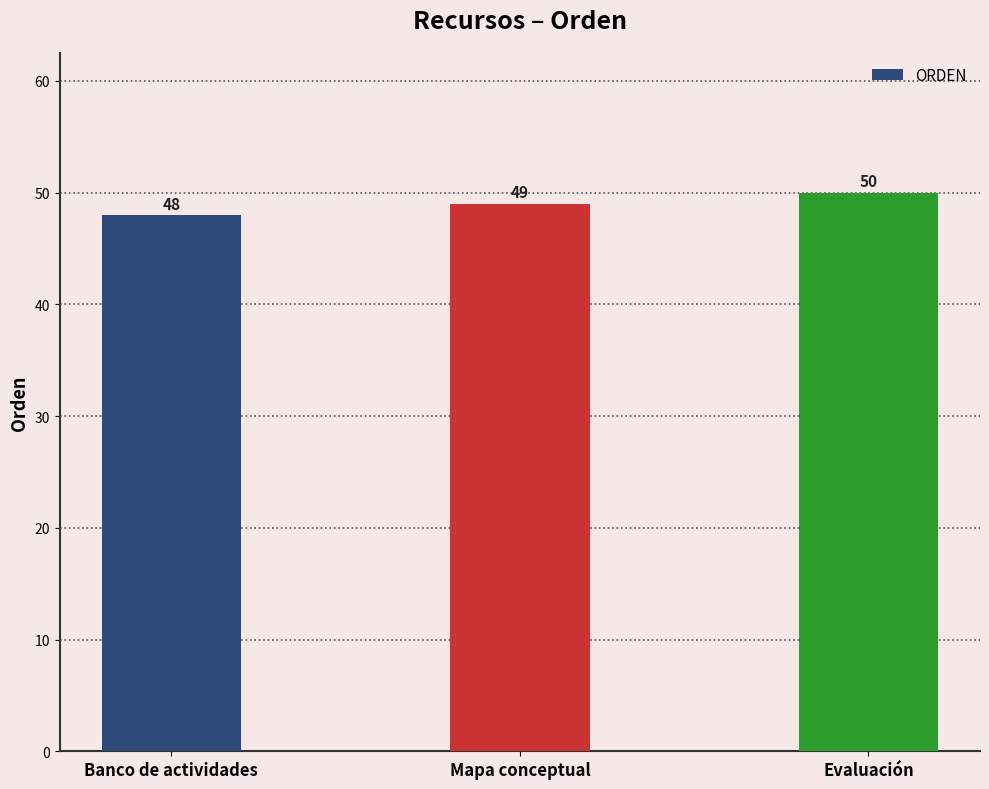

What value does the data have at Banco de actividades?

48